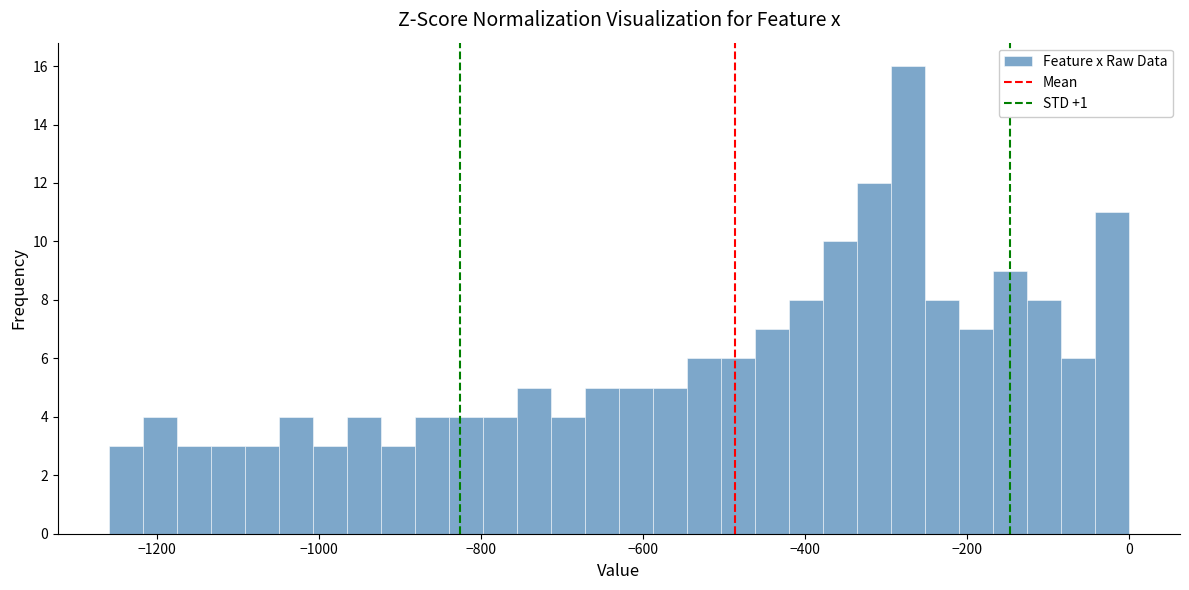

Around what value on the x-axis is the tallest bar? Give the approximate position of its centre, as read against the axis.

-280